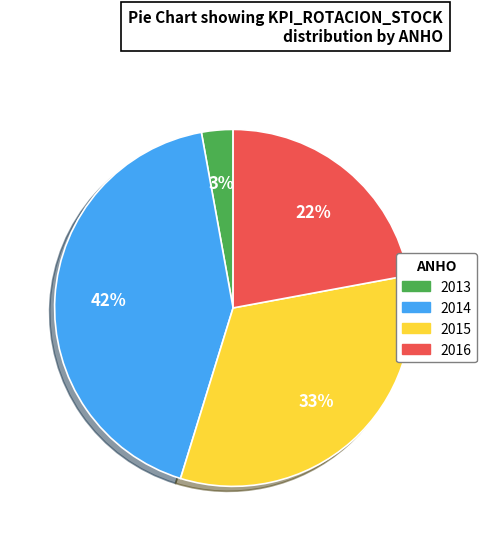

Does 2016 represent more than half of the total?

No